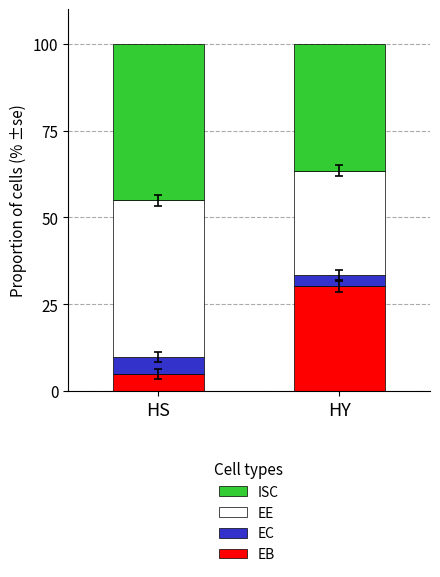

At which label is EB closest to 17?

HS